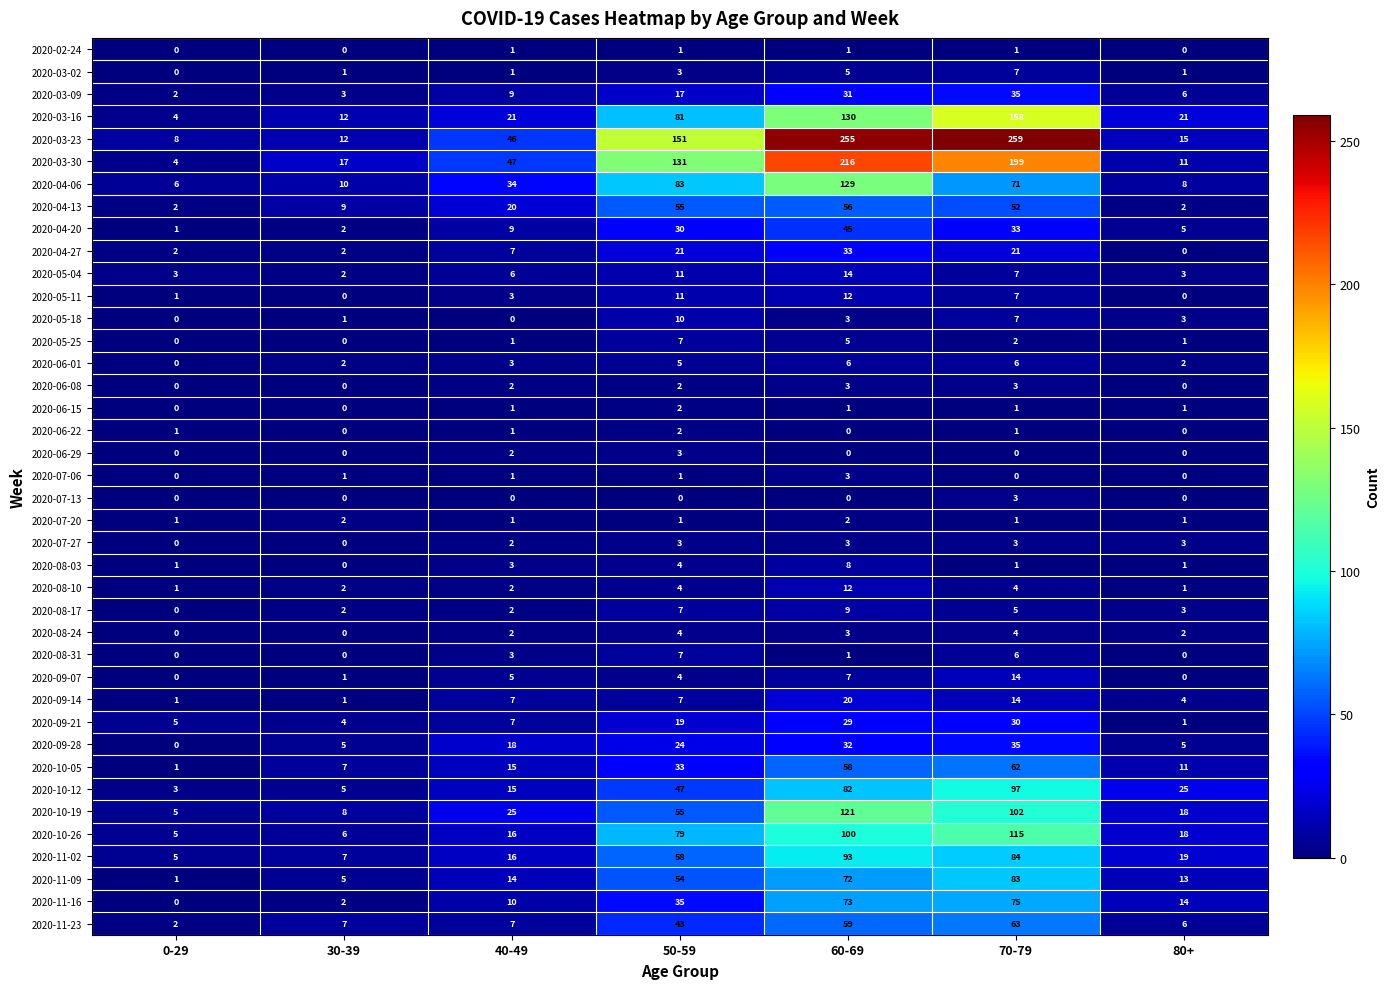

Which series changed the most between 30-39 and 50-59?

2020-03-23